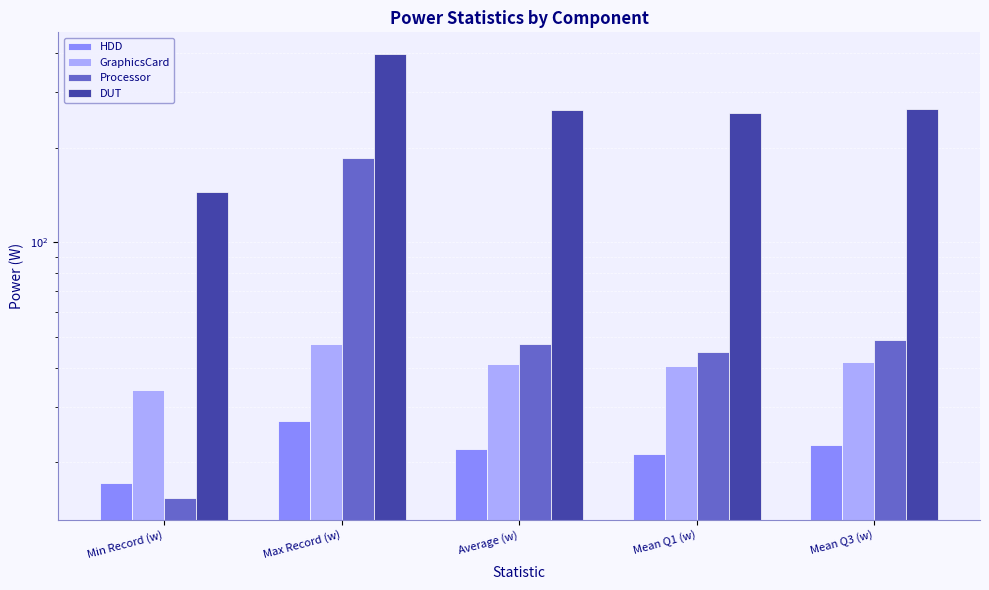

Which series has the largest range (max minus min)?

DUT